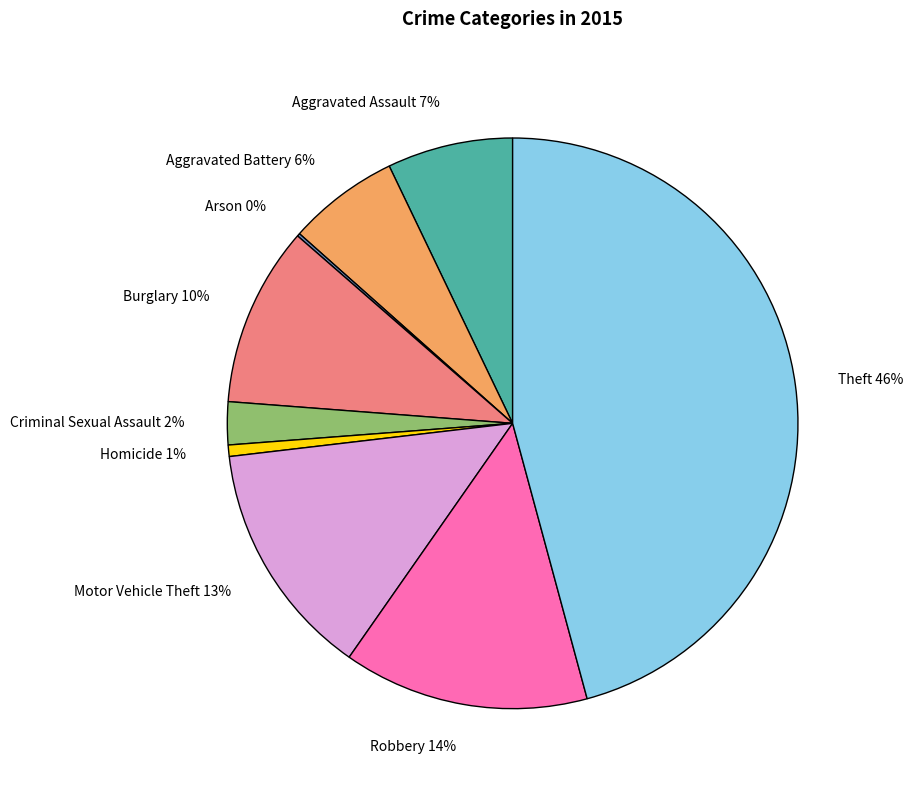

To the nearest percent, what portion does Aggravated Battery represent?

6%